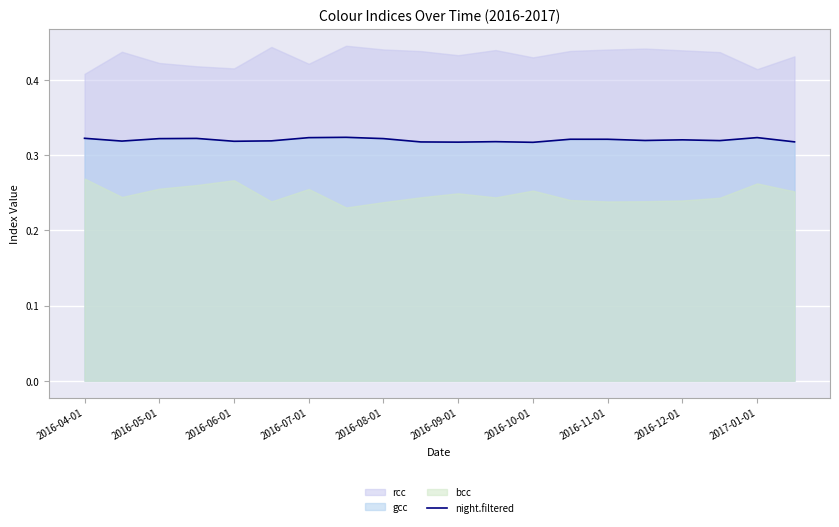

True or false: night.filtered has a value of 0.5 at 2016-08-01.

False